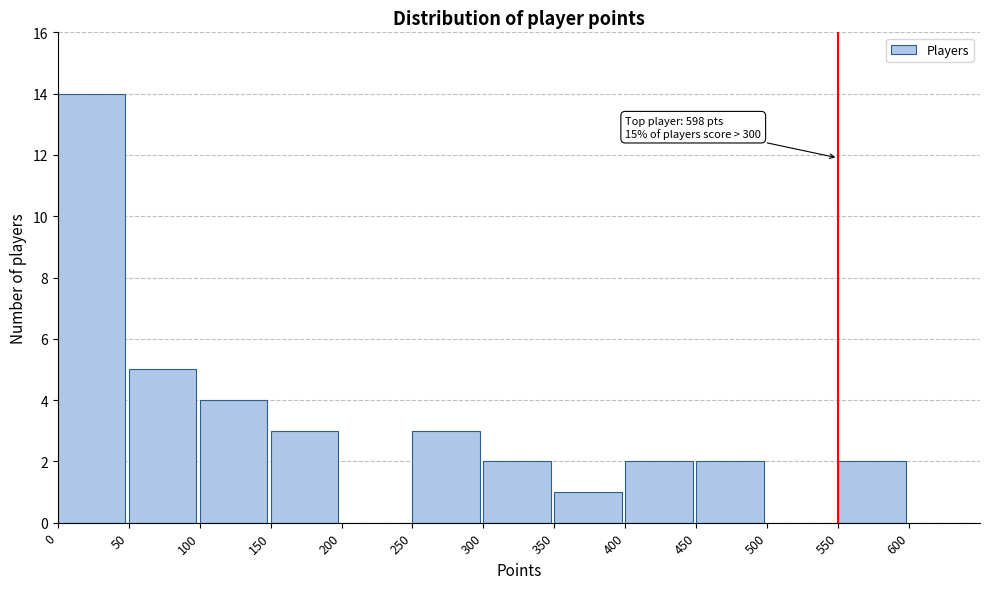

Which range on the x-axis has the tallest bar?

0 to 50